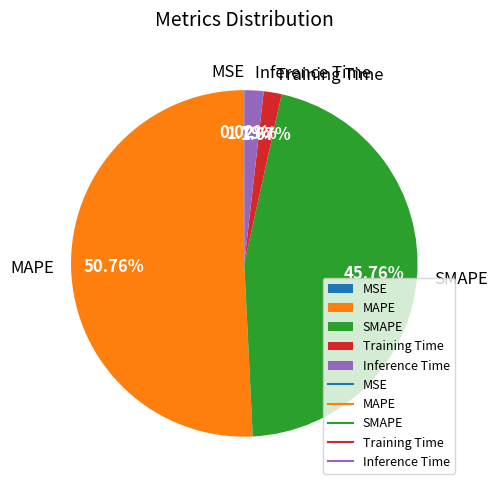

What is the majority slice?

MAPE